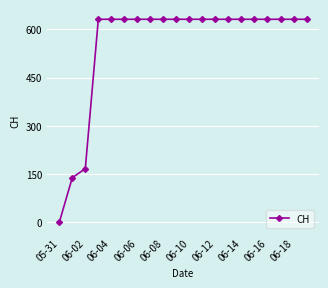

What is the value of the 9th point from the left?

631